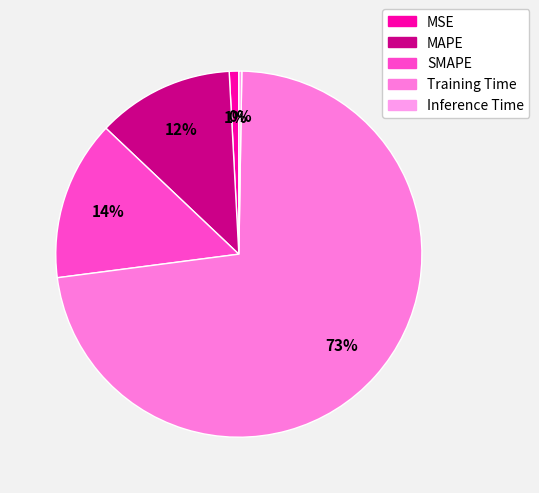

The Training Time slice represents 73% of the pie. True or false?

True